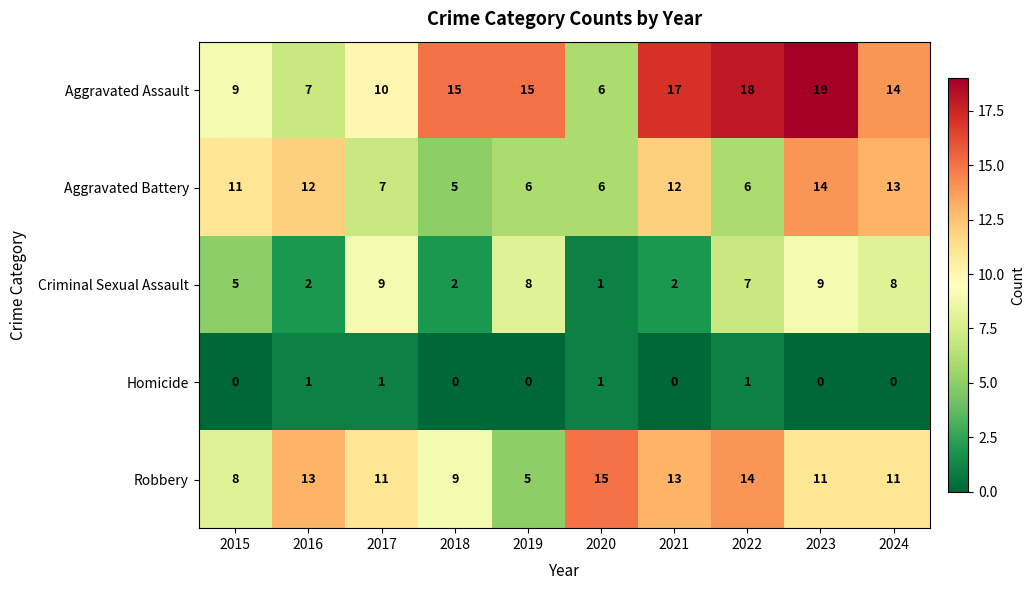

How many data points in Homicide are above 0?

4